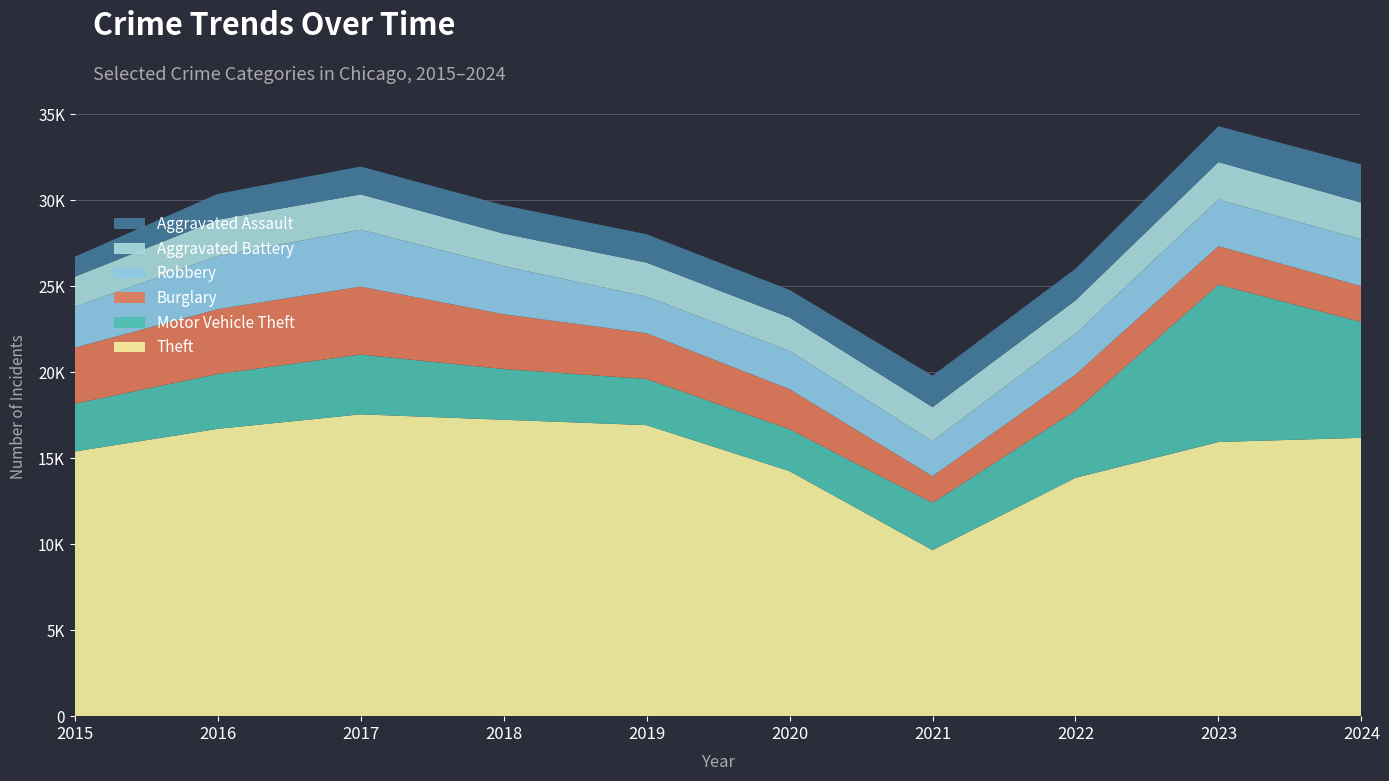

Reading left to right, what are all the values shown in this chart?

Theft: 2015=15389	2016=16705	2017=17549	2018=17234	2019=16920	2020=14246	2021=9655	2022=13858	2023=15941	2024=16185
Motor Vehicle Theft: 2015=2776	2016=3188	2017=3475	2018=2951	2019=2682	2020=2436	2021=2747	2022=3901	2023=9151	2024=6729
Burglary: 2015=3258	2016=3770	2017=3952	2018=3184	2019=2662	2020=2330	2021=1547	2022=2100	2023=2236	2024=2084
Robbery: 2015=2375	2016=3089	2017=3312	2018=2796	2019=2128	2020=2221	2021=2039	2022=2371	2023=2714	2024=2712
Aggravated Battery: 2015=1751	2016=2112	2017=2051	2018=1893	2019=1980	2020=1947	2021=1981	2022=1944	2023=2179	2024=2148
Aggravated Assault: 2015=1163	2016=1501	2017=1620	2018=1651	2019=1646	2020=1604	2021=1828	2022=1845	2023=2083	2024=2219